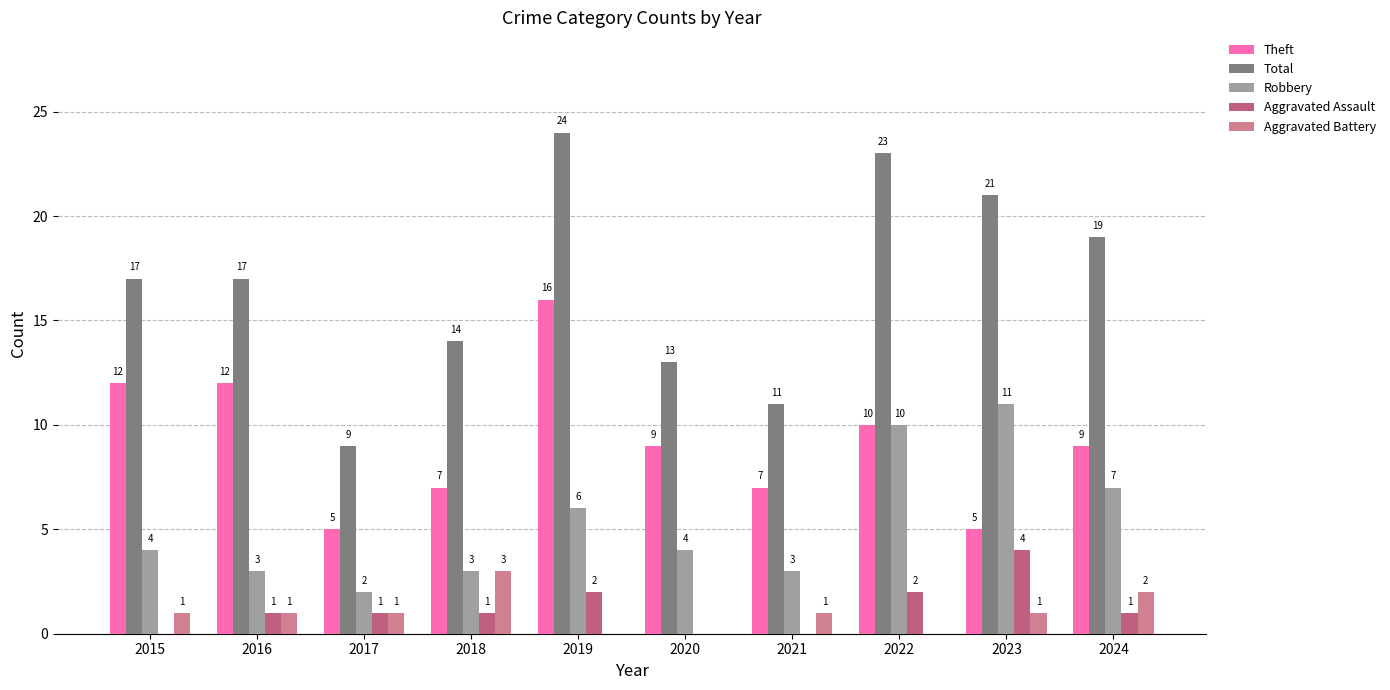

At how many categories does at least one series exceed 16?

6